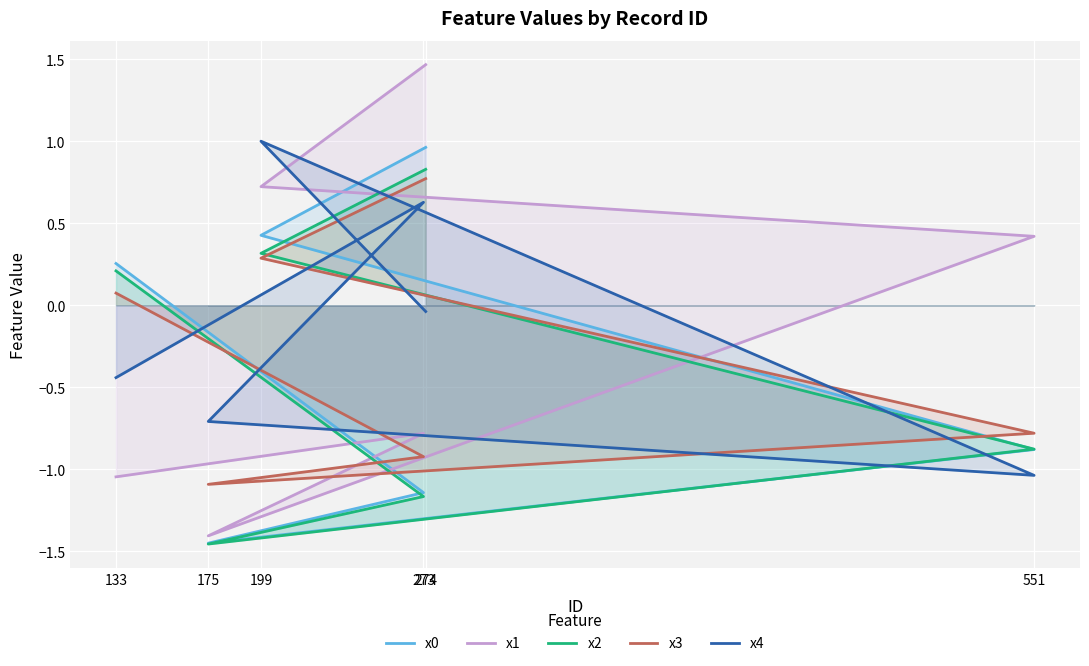

How many times do x0 and x1 cross each other?

1